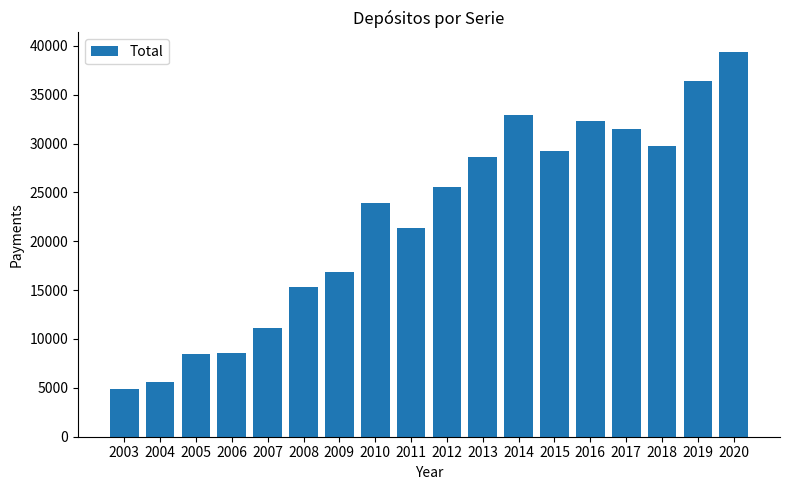

What is the smallest value displayed?

4926.1